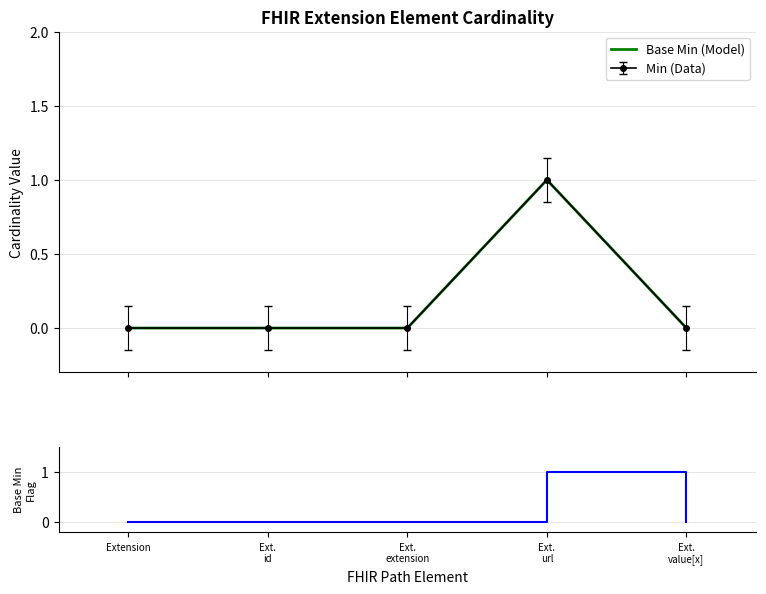

What is the label of the 2nd point from the right?

Ext.
url